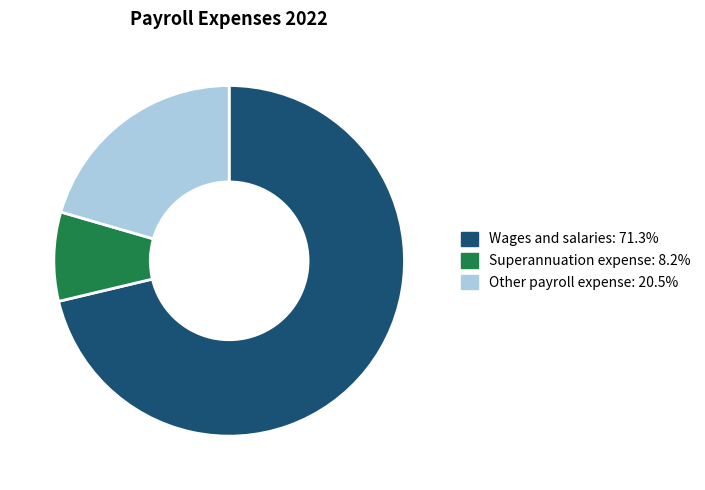

Do Wages and salaries and Superannuation expense together represent more than half of the pie?

Yes